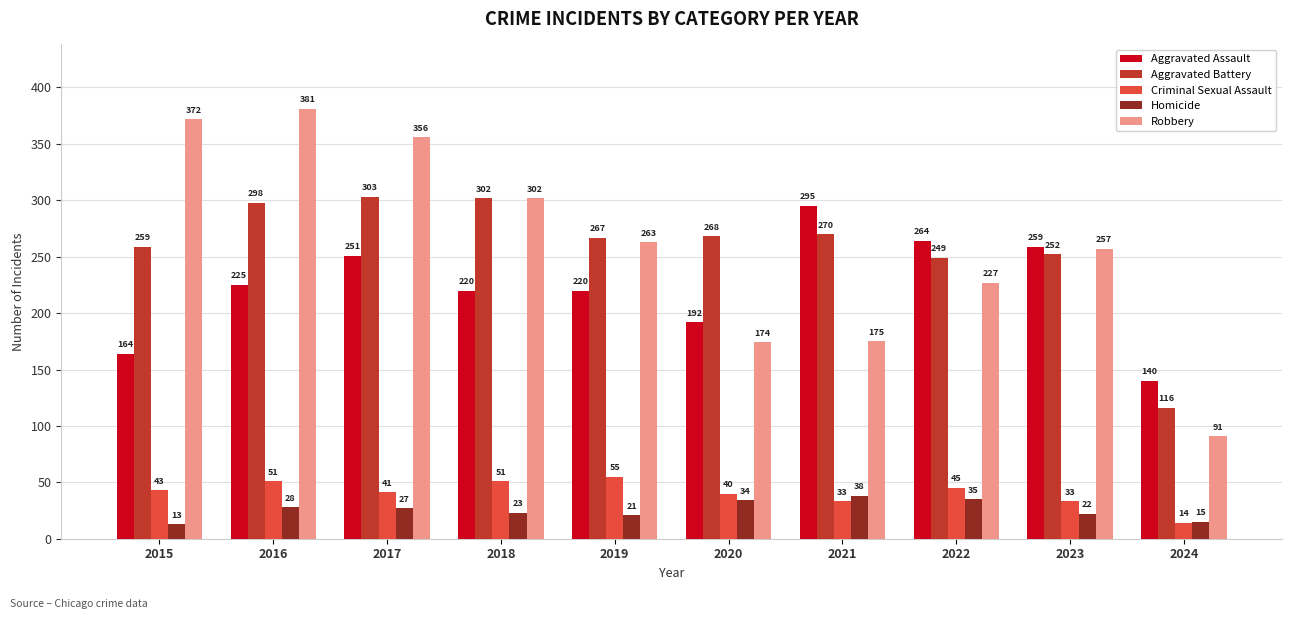

What is the difference between the Aggravated Battery values at 2024 and 2022?

133